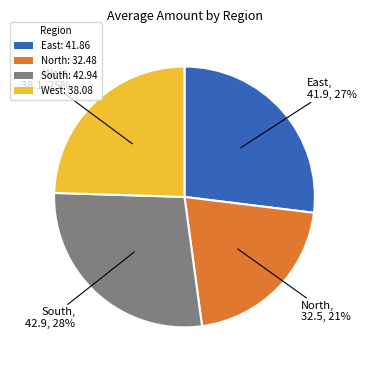

Which category has the smallest portion of the pie?

North